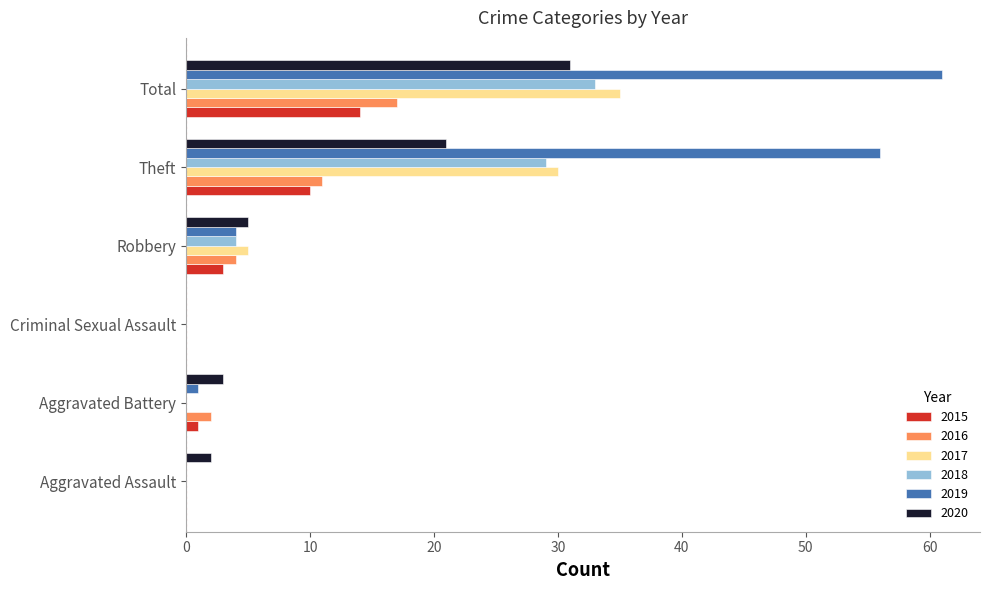

Which category has the highest value across all series?

Total